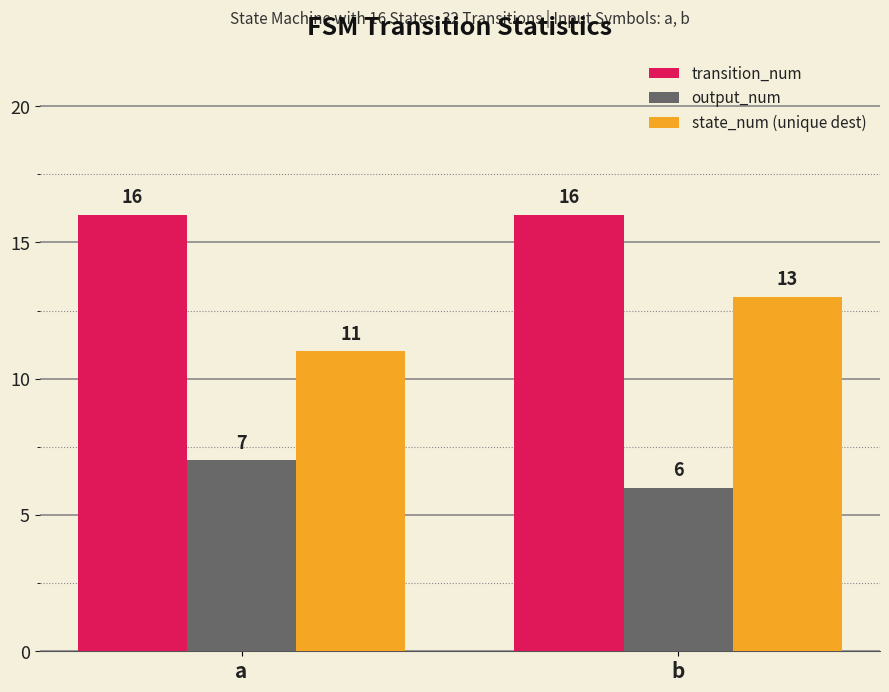

Between a and b, which series saw the biggest shift?

state_num (unique dest)